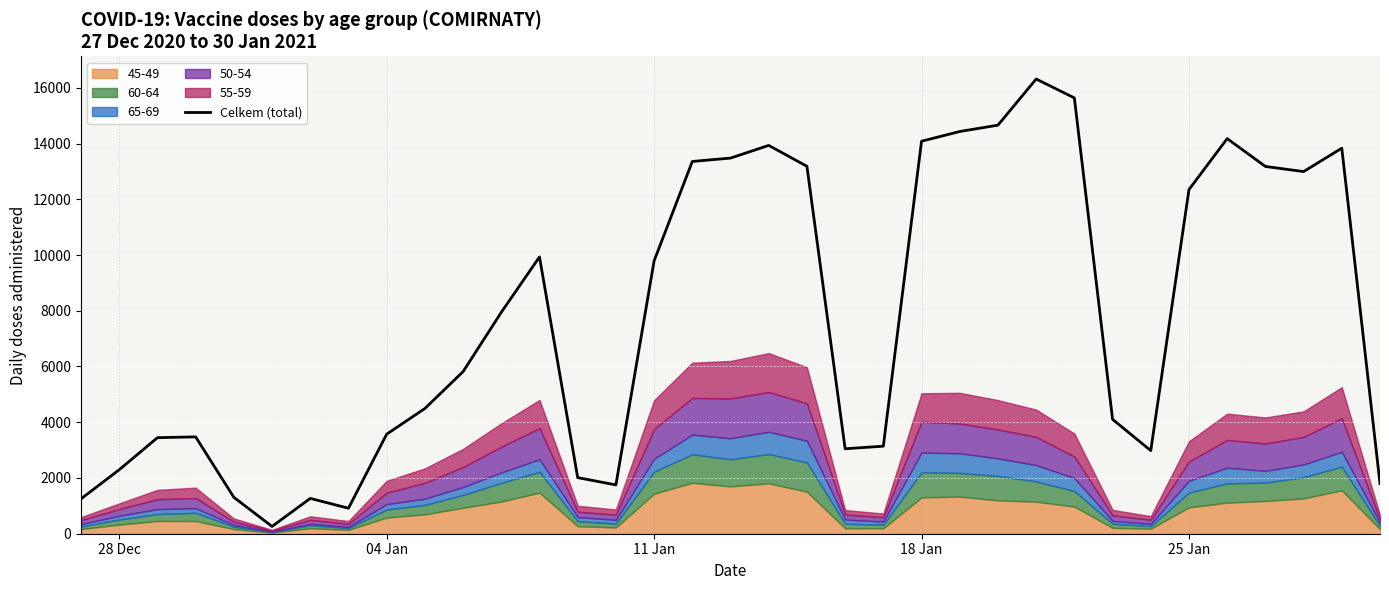

The value of Celkem (total) at 25 Jan is 12347. True or false?

True